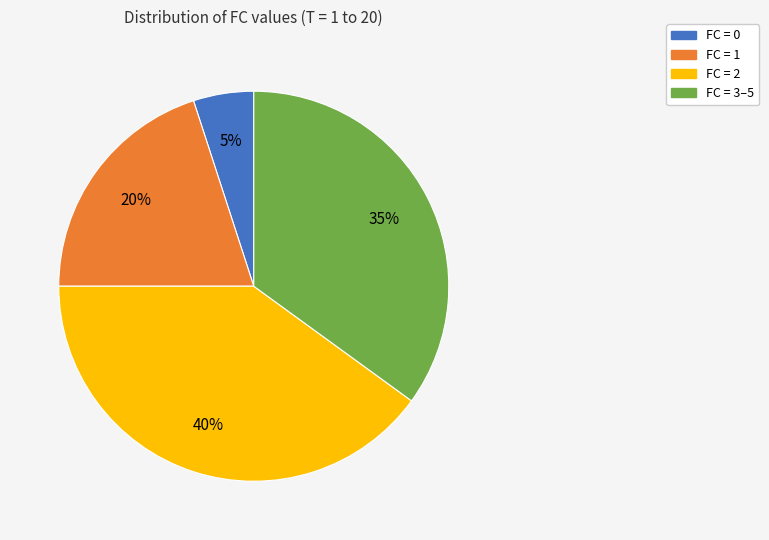

Approximately how many times larger is the value at FC = 2 compared to FC = 3–5?

1.1